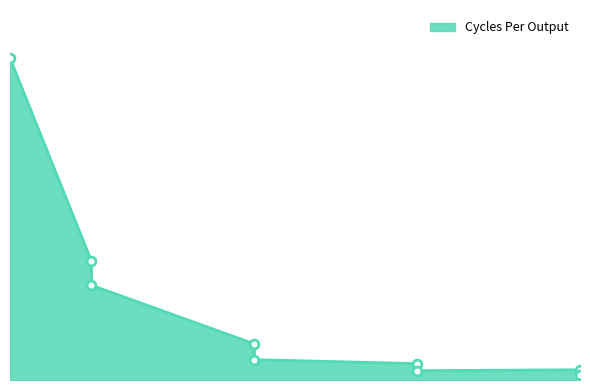

What is the change in value from 1 to 8?

-62588